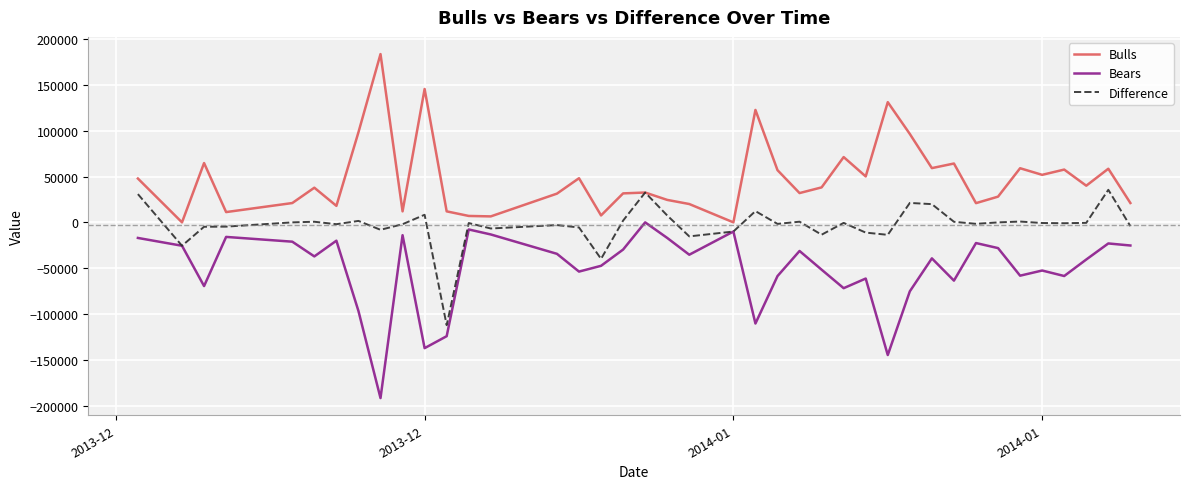

What are all the series names shown in the legend?

Bulls, Bears, Difference